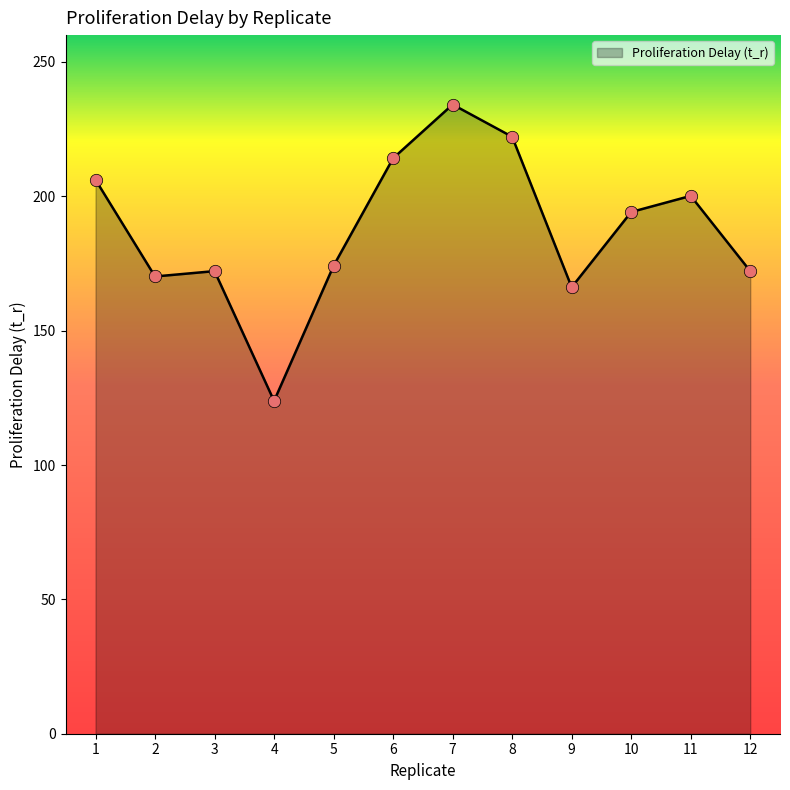

What is the change in value from 6 to 8?

+8.0